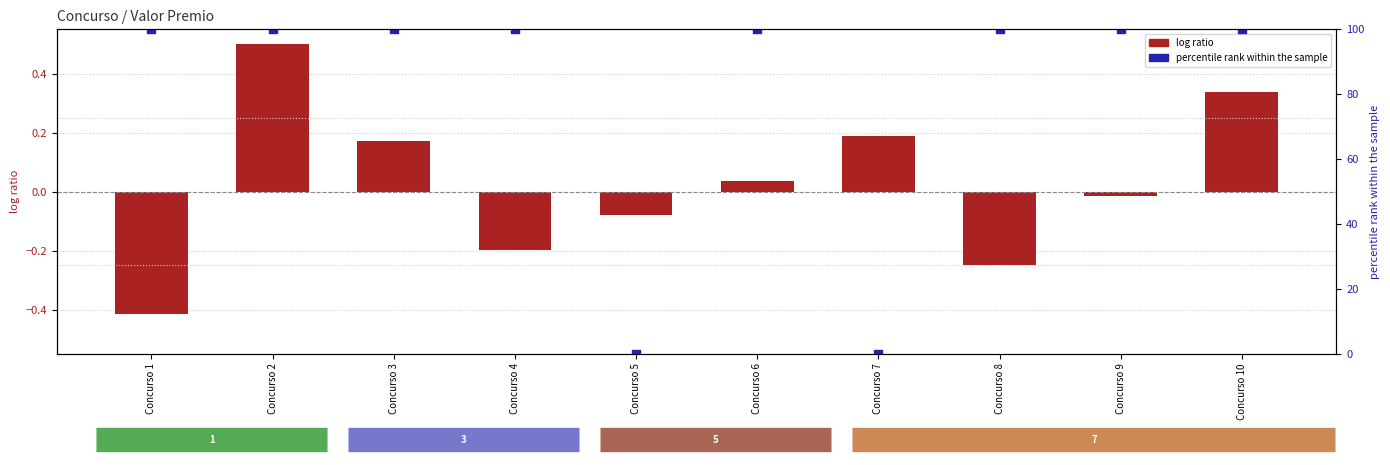

Which series has the largest total across all categories?

percentile rank within the sample